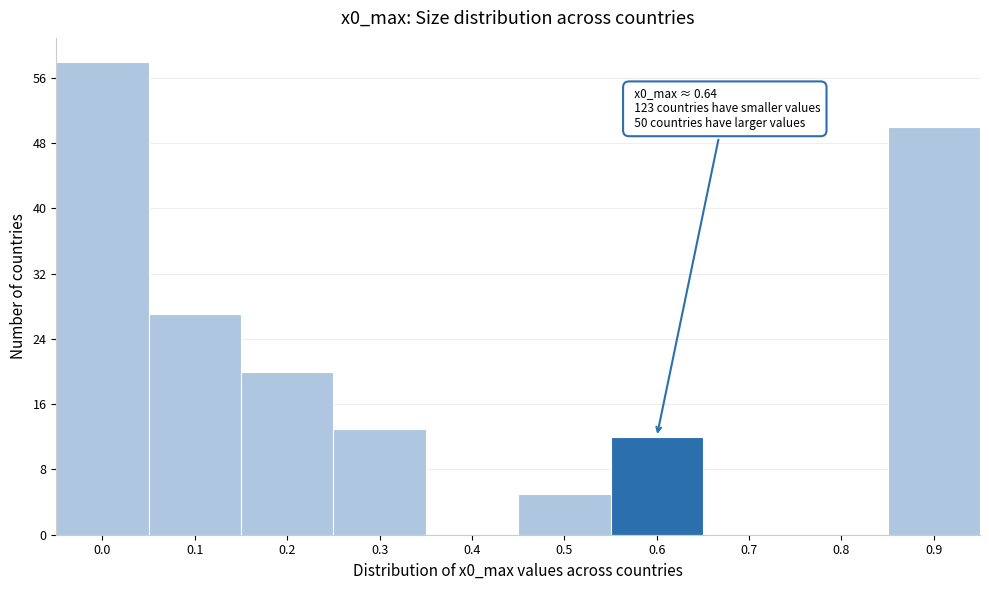

Reading right to left, list all the values displayed in this chart.

0.9=50	0.8=0	0.7=0	0.6=12	0.5=5	0.4=0	0.3=13	0.2=20	0.1=27	0.0=58